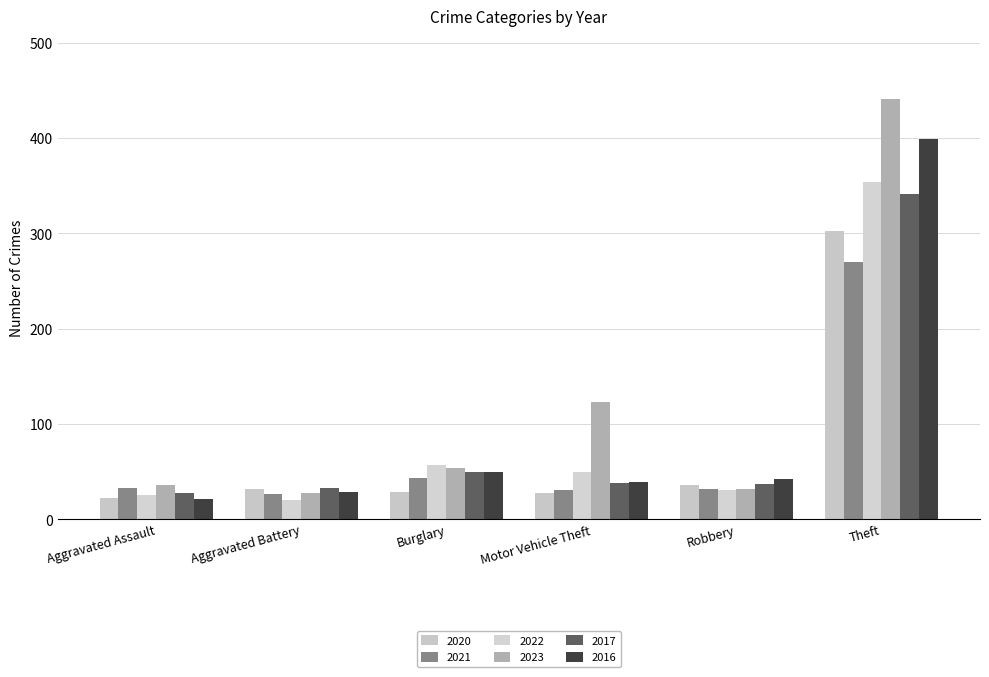

What position from the left is Aggravated Assault?

1